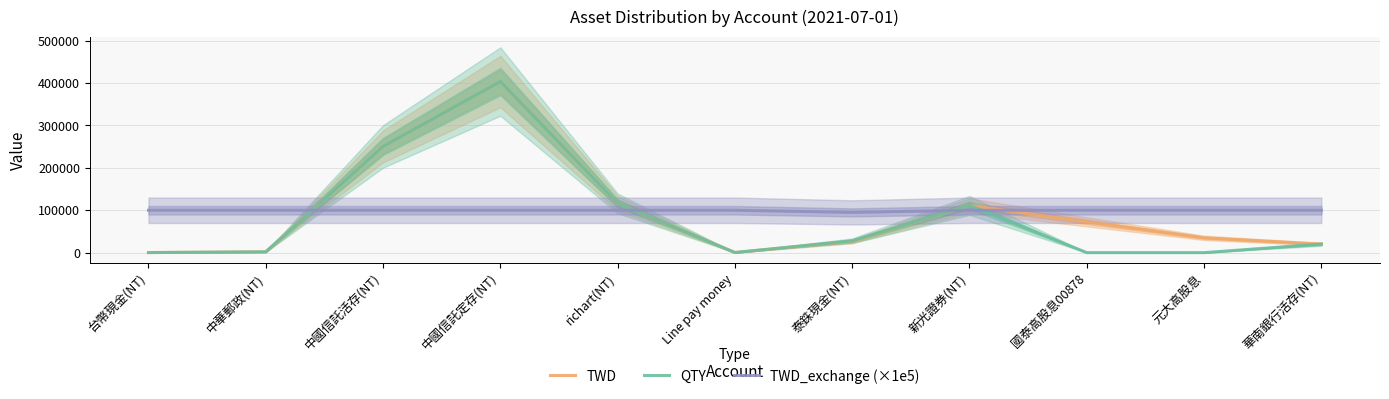

Is this an area chart (filled region under the line)?

No